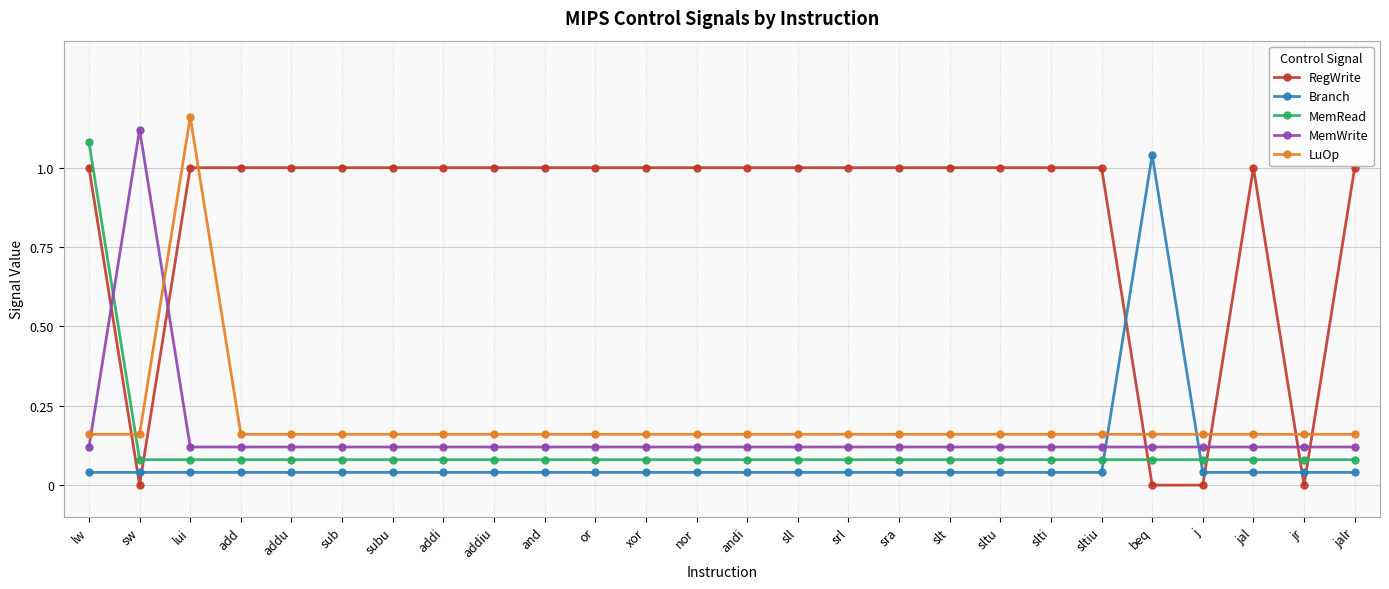

Between which two adjacent categories do LuOp and RegWrite first intersect?

lw and sw